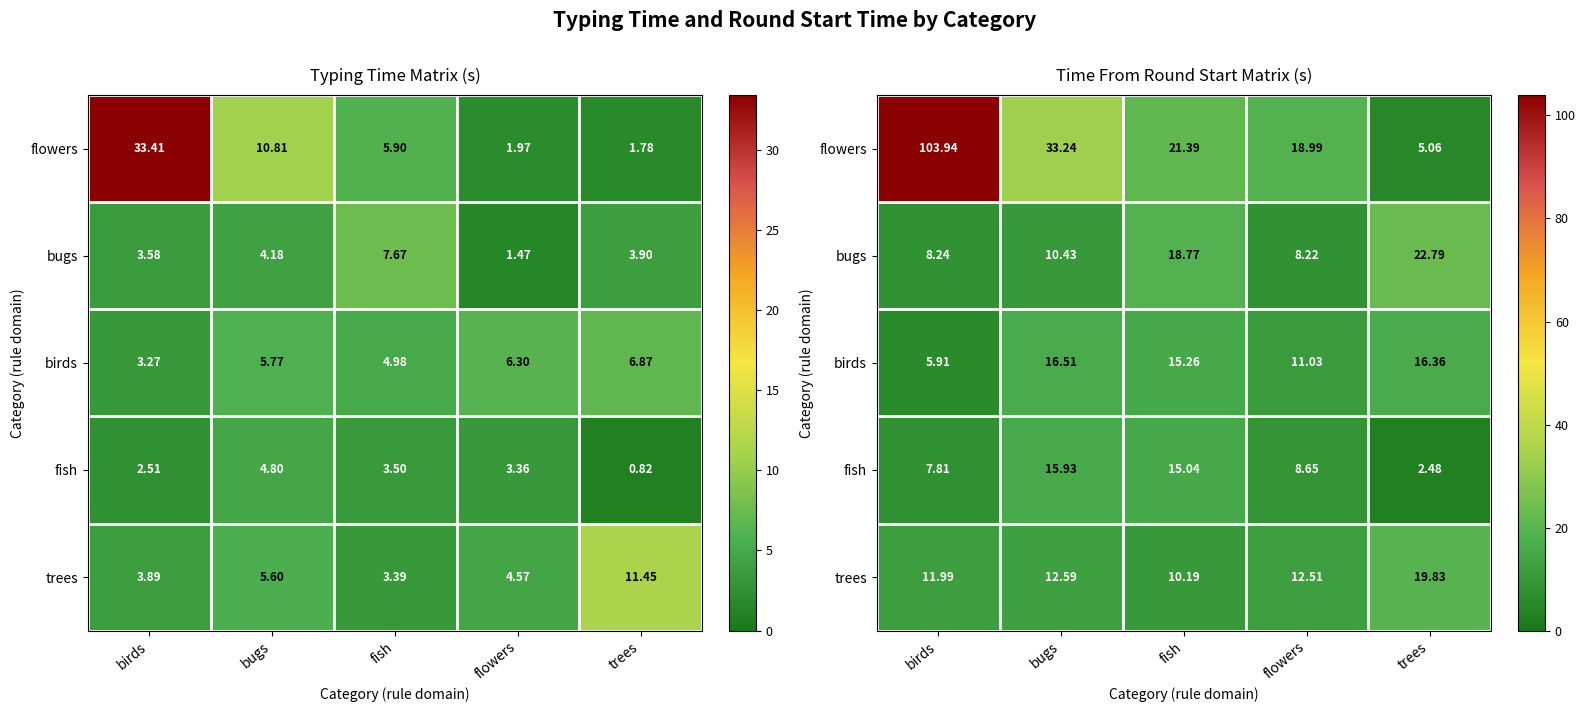

What is the difference between the highest and lowest values at flowers?

10.8